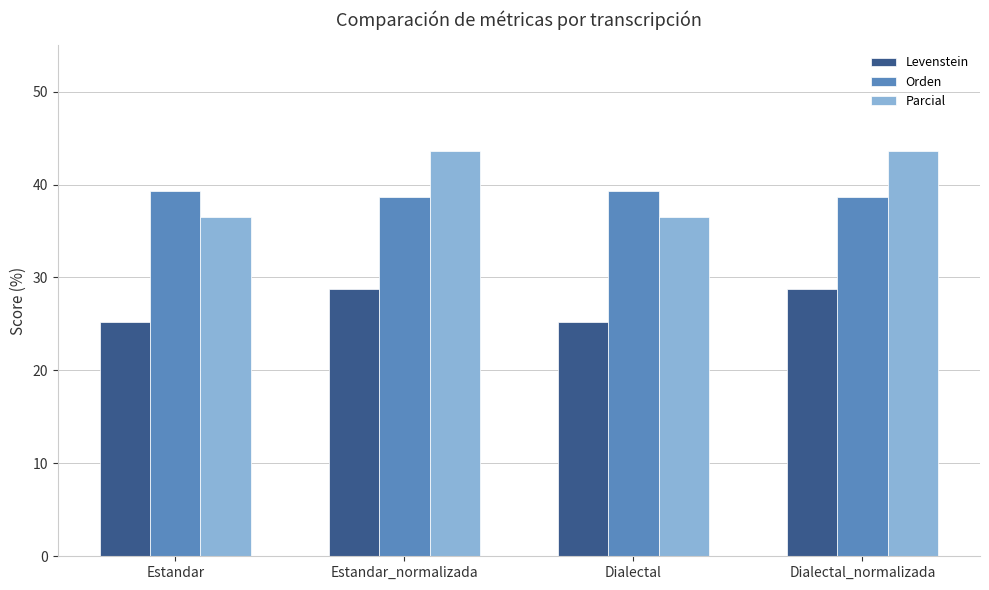

At which label does Levenstein first exceed 28?

Estandar_normalizada